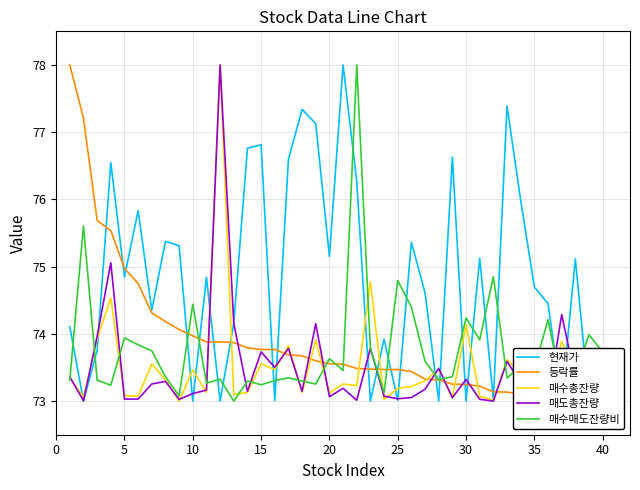

The value of 현재가 at 20 is 111.9. True or false?

False